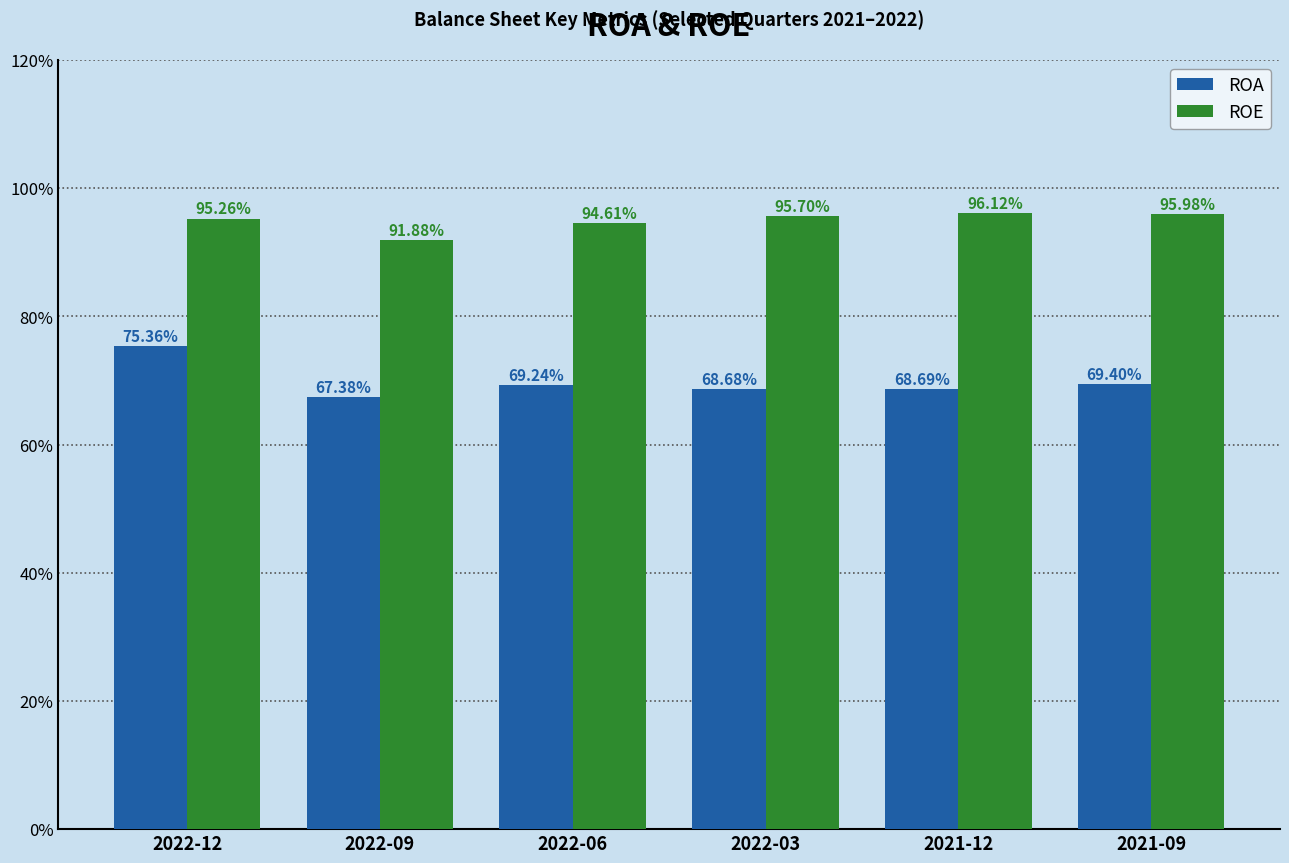

True or false: ROE has a value of 94.6 at 2022-06.

True